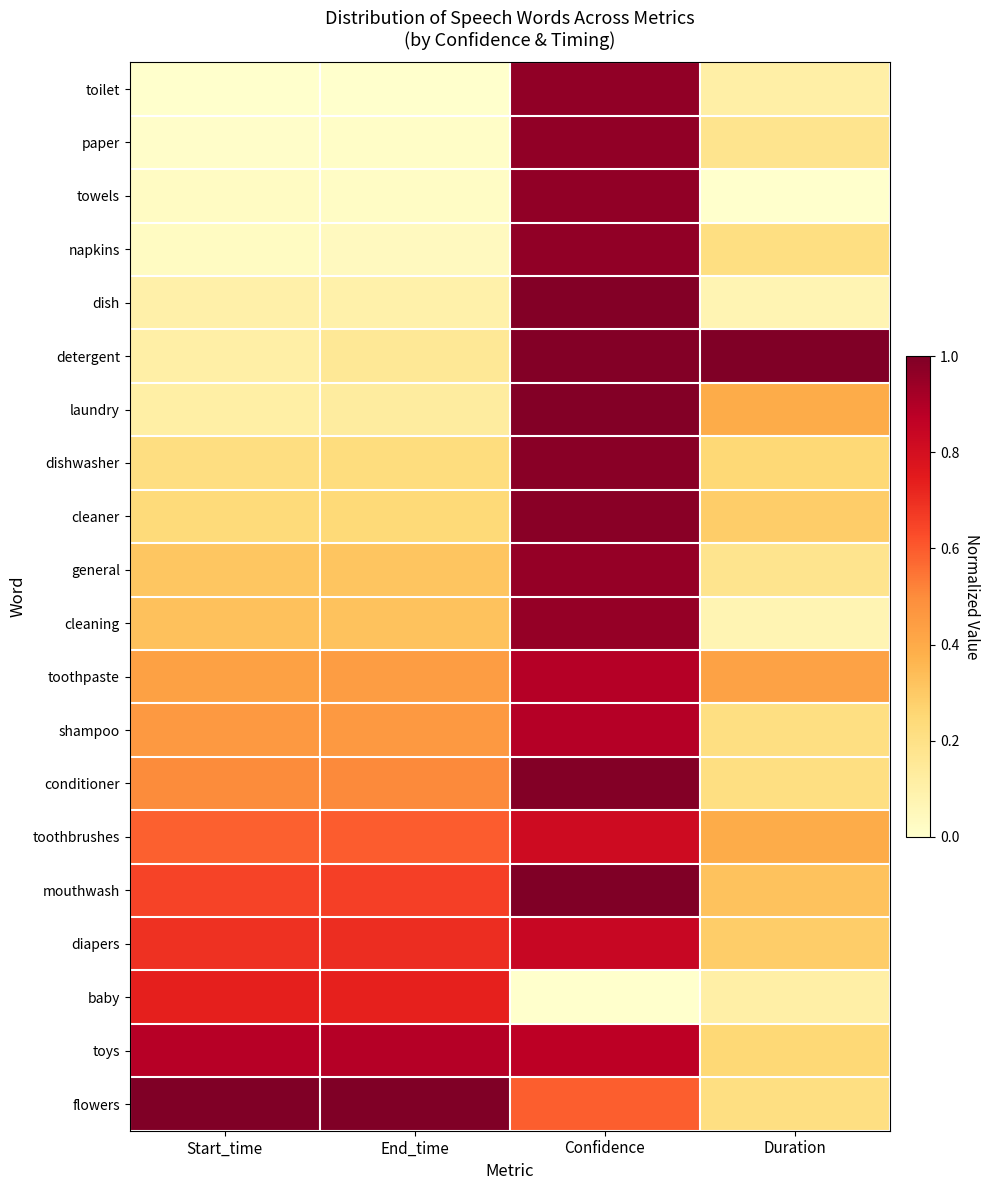

Reading left to right, extract all data points from this chart.

toilet: Start_time=0.0	End_time=0.0	Confidence=1.0	Duration=0.1
paper: Start_time=0.0	End_time=0.0	Confidence=1.0	Duration=0.2
towels: Start_time=0.0	End_time=0.0	Confidence=1.0	Duration=0.0
napkins: Start_time=0.0	End_time=0.0	Confidence=1.0	Duration=0.2
dish: Start_time=0.1	End_time=0.1	Confidence=1.0	Duration=0.1
detergent: Start_time=0.1	End_time=0.2	Confidence=1.0	Duration=1.0
laundry: Start_time=0.1	End_time=0.1	Confidence=1.0	Duration=0.4
dishwasher: Start_time=0.2	End_time=0.2	Confidence=1.0	Duration=0.2
cleaner: Start_time=0.2	End_time=0.2	Confidence=1.0	Duration=0.3
general: Start_time=0.3	End_time=0.3	Confidence=1.0	Duration=0.2
cleaning: Start_time=0.3	End_time=0.3	Confidence=1.0	Duration=0.1
toothpaste: Start_time=0.4	End_time=0.4	Confidence=0.9	Duration=0.4
shampoo: Start_time=0.5	End_time=0.5	Confidence=0.9	Duration=0.2
conditioner: Start_time=0.5	End_time=0.5	Confidence=1.0	Duration=0.2
toothbrushes: Start_time=0.6	End_time=0.6	Confidence=0.8	Duration=0.4
mouthwash: Start_time=0.7	End_time=0.7	Confidence=1.0	Duration=0.3
diapers: Start_time=0.7	End_time=0.7	Confidence=0.8	Duration=0.3
baby: Start_time=0.7	End_time=0.7	Confidence=0.0	Duration=0.1
toys: Start_time=0.9	End_time=0.9	Confidence=0.9	Duration=0.2
flowers: Start_time=1.0	End_time=1.0	Confidence=0.6	Duration=0.2